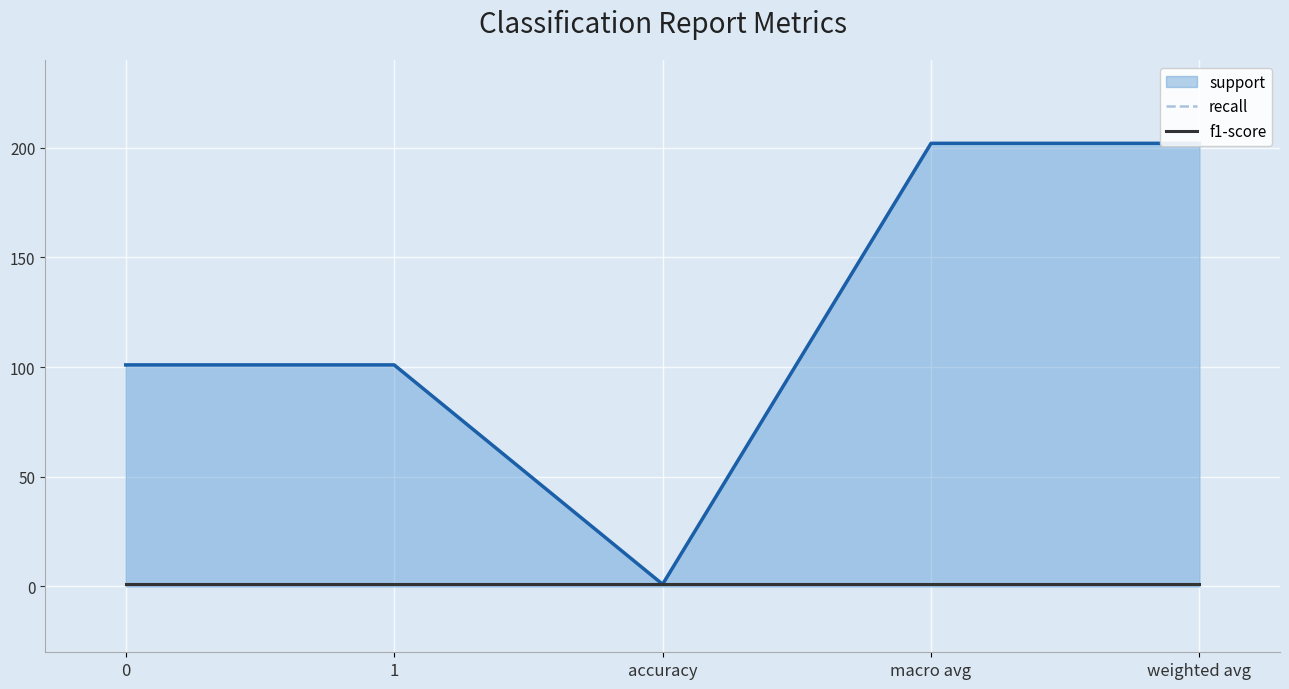

True or false: f1-score has more than 1 points higher than both neighbors.

False